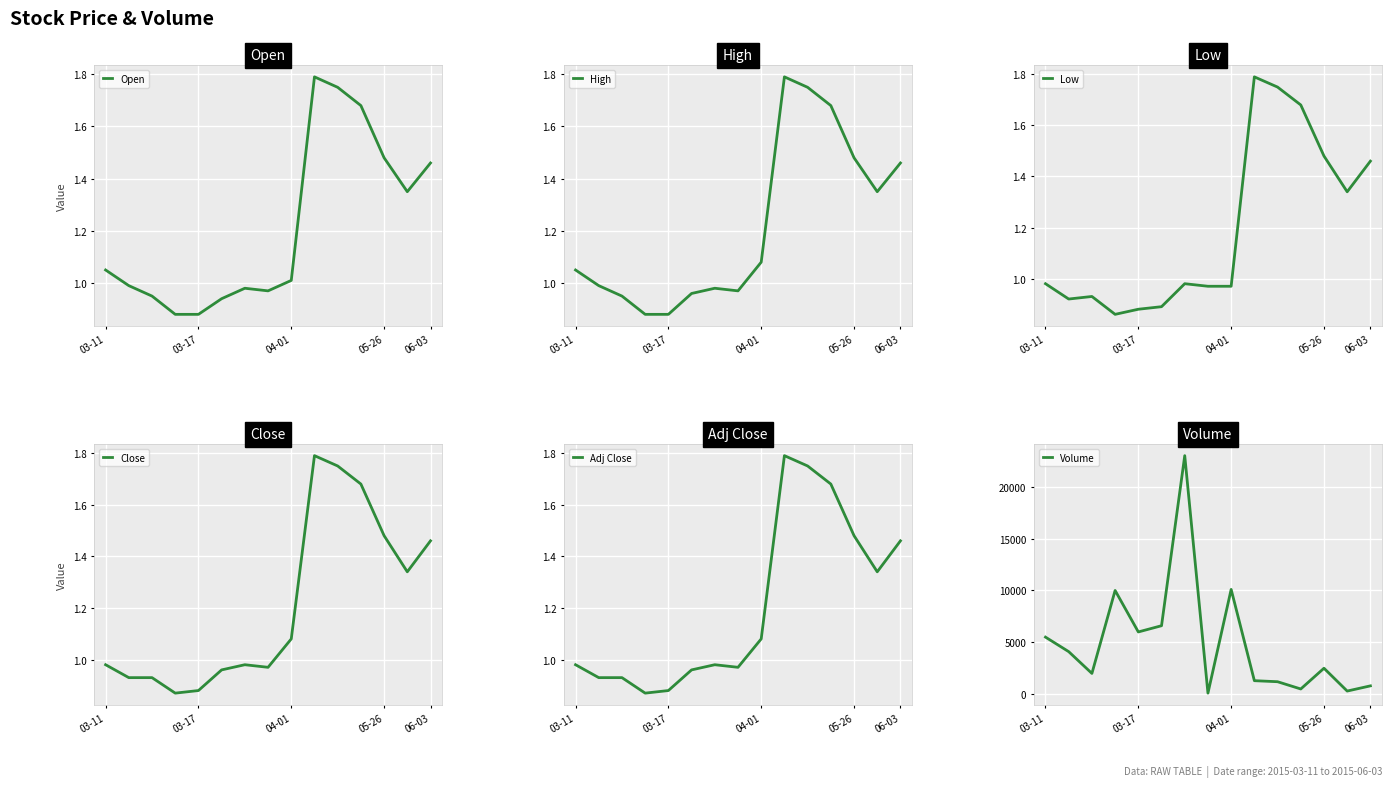

True or false: Low and Close intersect in this chart.

False